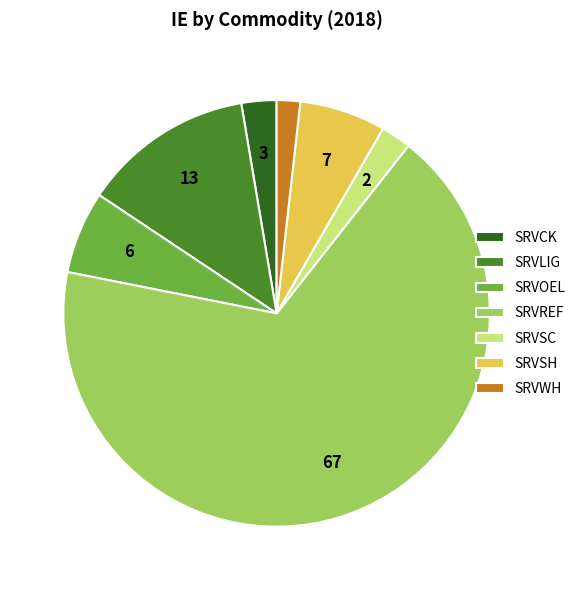

Is it true that SRVCK is 3% of the pie?

True